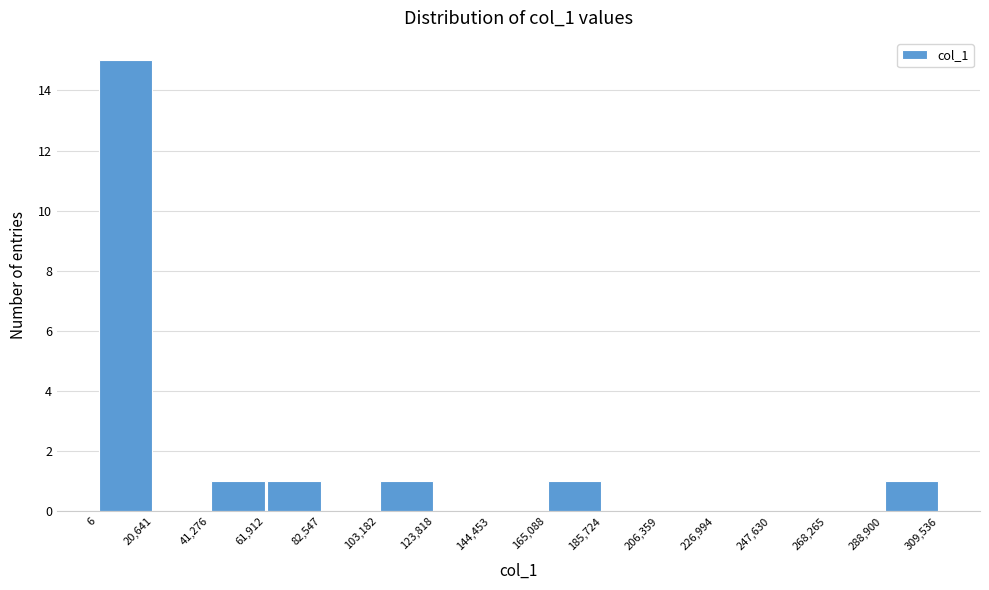

Reading left to right, transcribe this chart: for each bar, give the range it covers on the x-axis and its height. The values are not printed on the chart, so give them approximately, as read against the axis.

6 to 20,641: 15
20,641 to 41,276: 0
41,276 to 61,912: 1
61,912 to 82,547: 1
82,547 to 103,182: 0
103,182 to 123,818: 1
123,818 to 144,453: 0
144,453 to 165,088: 0
165,088 to 185,724: 1
185,724 to 206,359: 0
206,359 to 226,994: 0
226,994 to 247,630: 0
247,630 to 268,265: 0
268,265 to 288,900: 0
288,900 to 309,536: 1